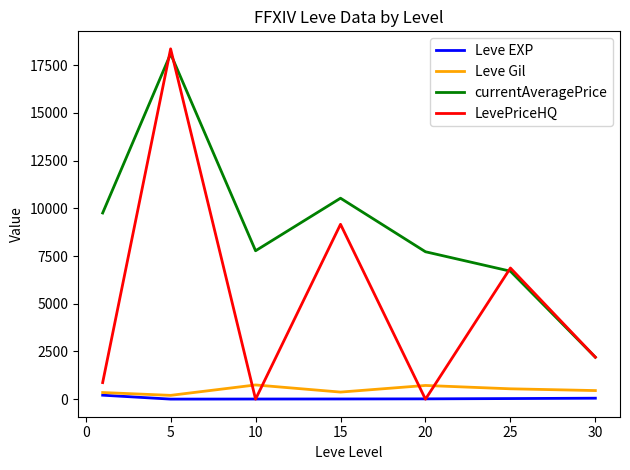

What is the maximum value for currentAveragePrice?

18095.5